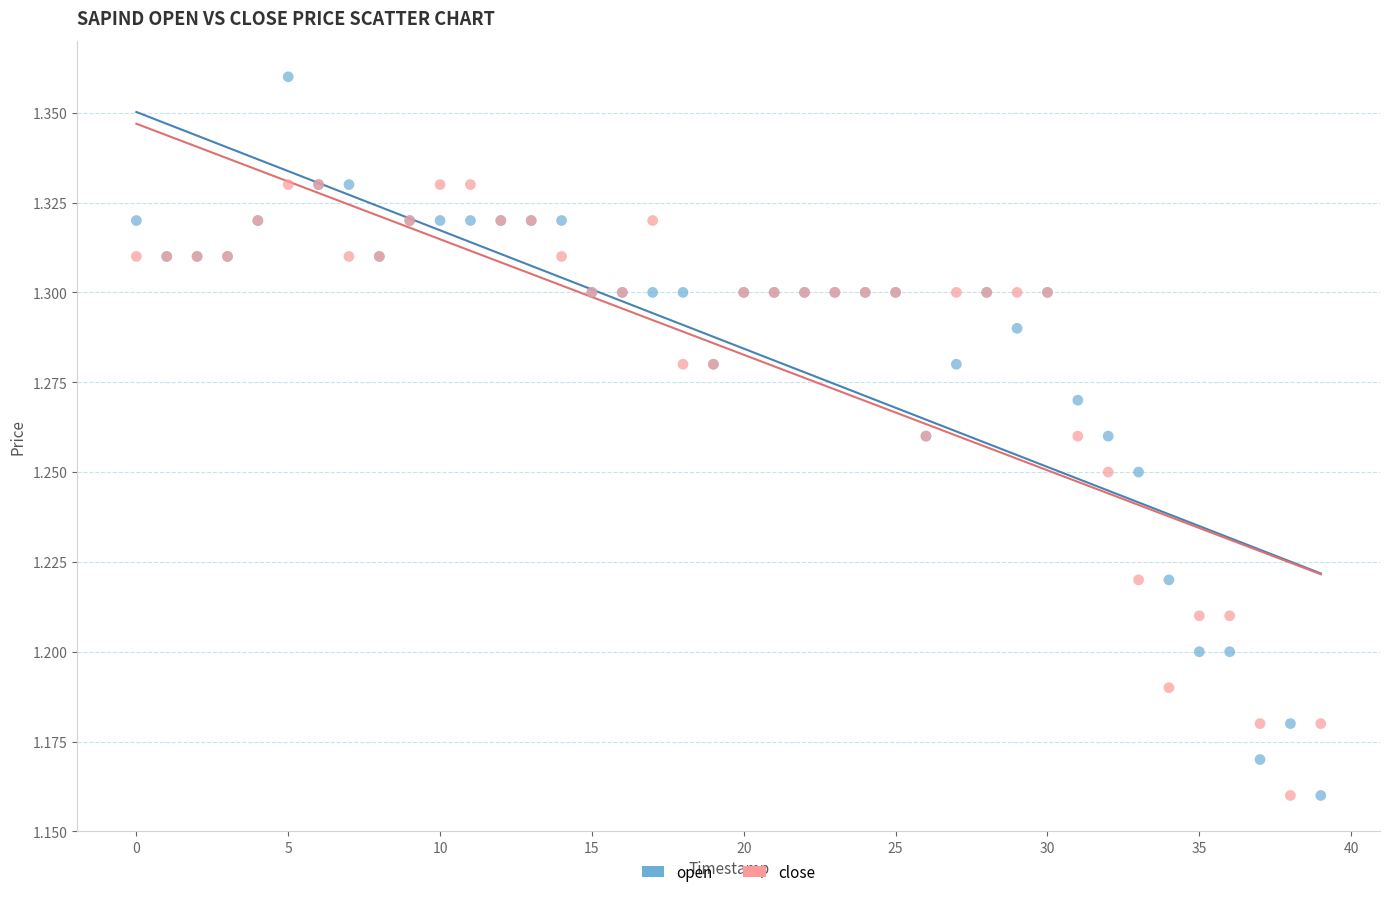

Which series has the widest spread of Y values?

open